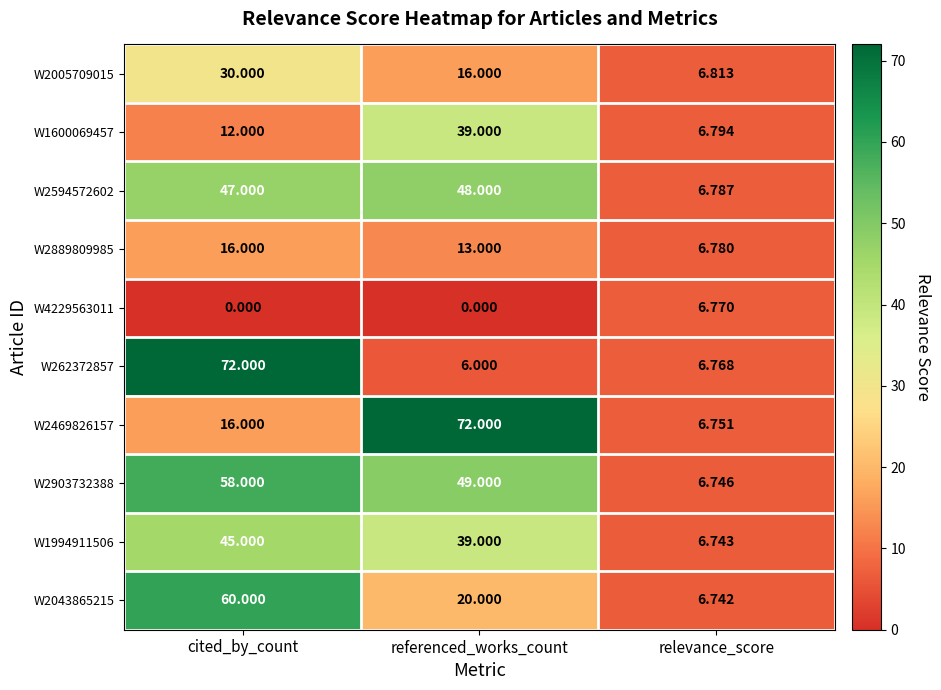

Is the value of W4229563011 at relevance_score greater than the value of W262372857 at cited_by_count?

No